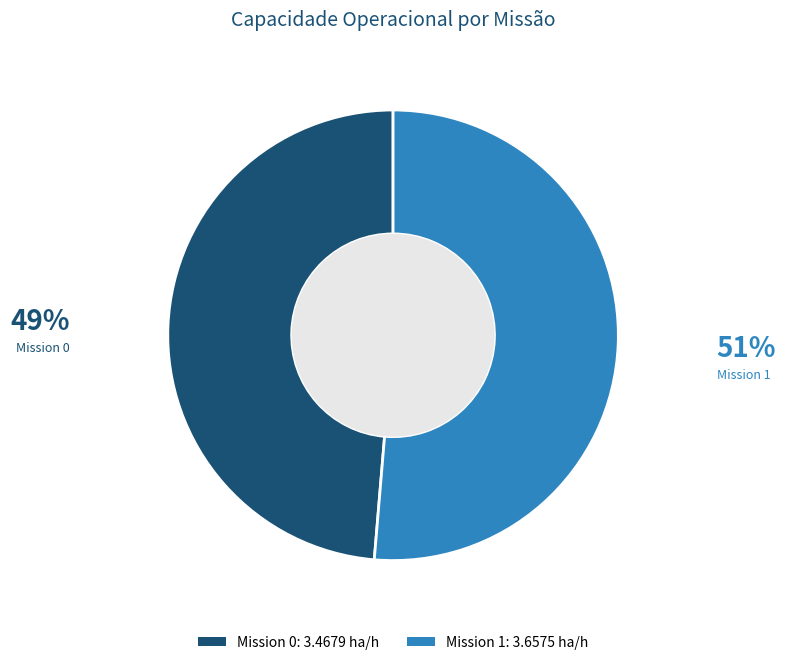

Between Mission 1: 3.6575 ha/h and Mission 0: 3.4679 ha/h, which is larger?

Mission 1: 3.6575 ha/h